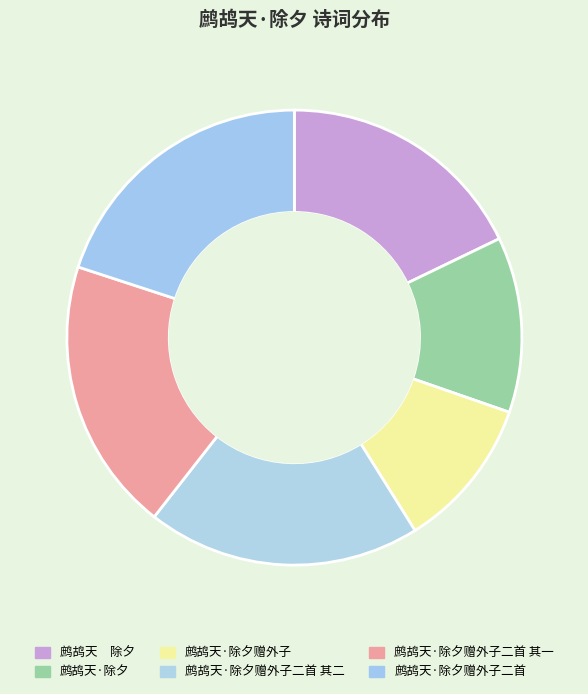

To the nearest percent, what is the combined percentage of 鹧鸪天·除夕 and 鹧鸪天·除夕赠外子二首 其二?

32%